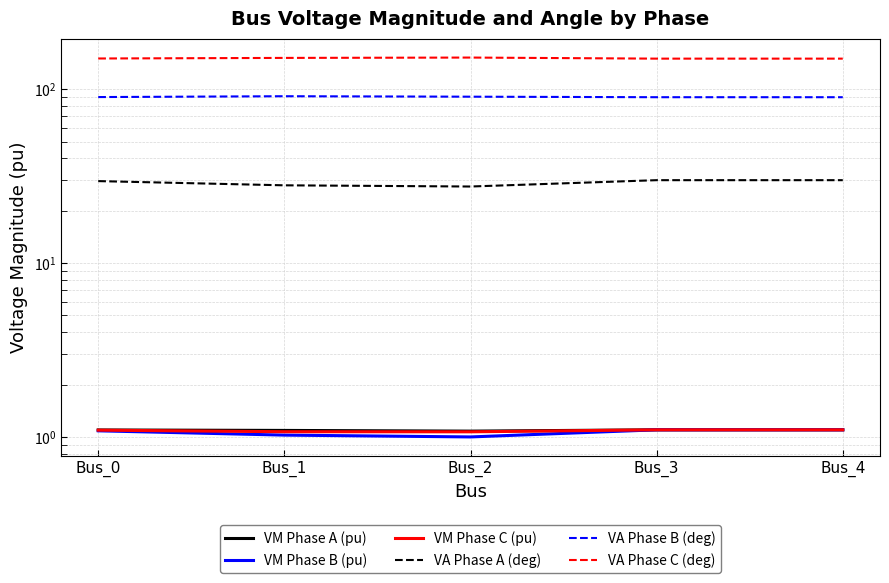

At which label does VA Phase A (deg) first exceed 29?

Bus_0